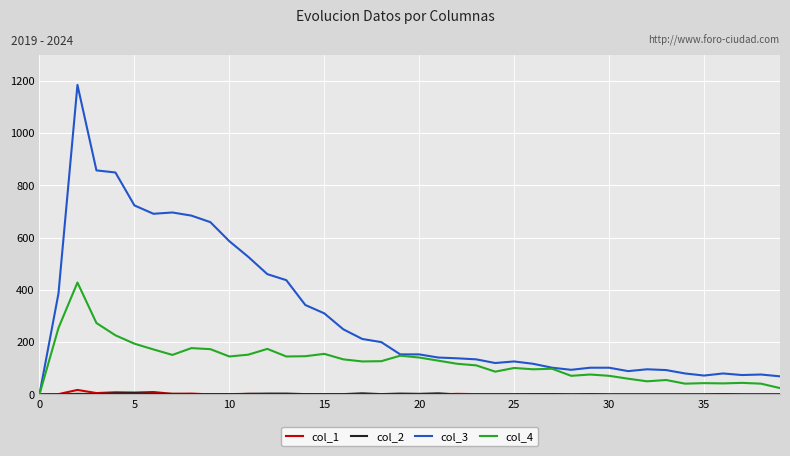

Which series has the largest range (max minus min)?

col_3